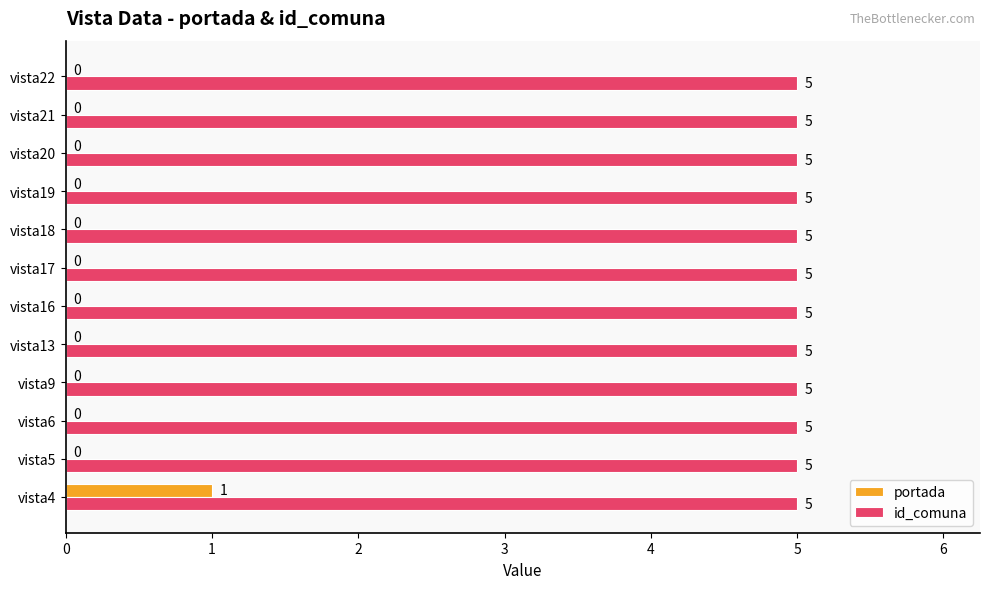

At which category is the sum across all series the highest?

vista4